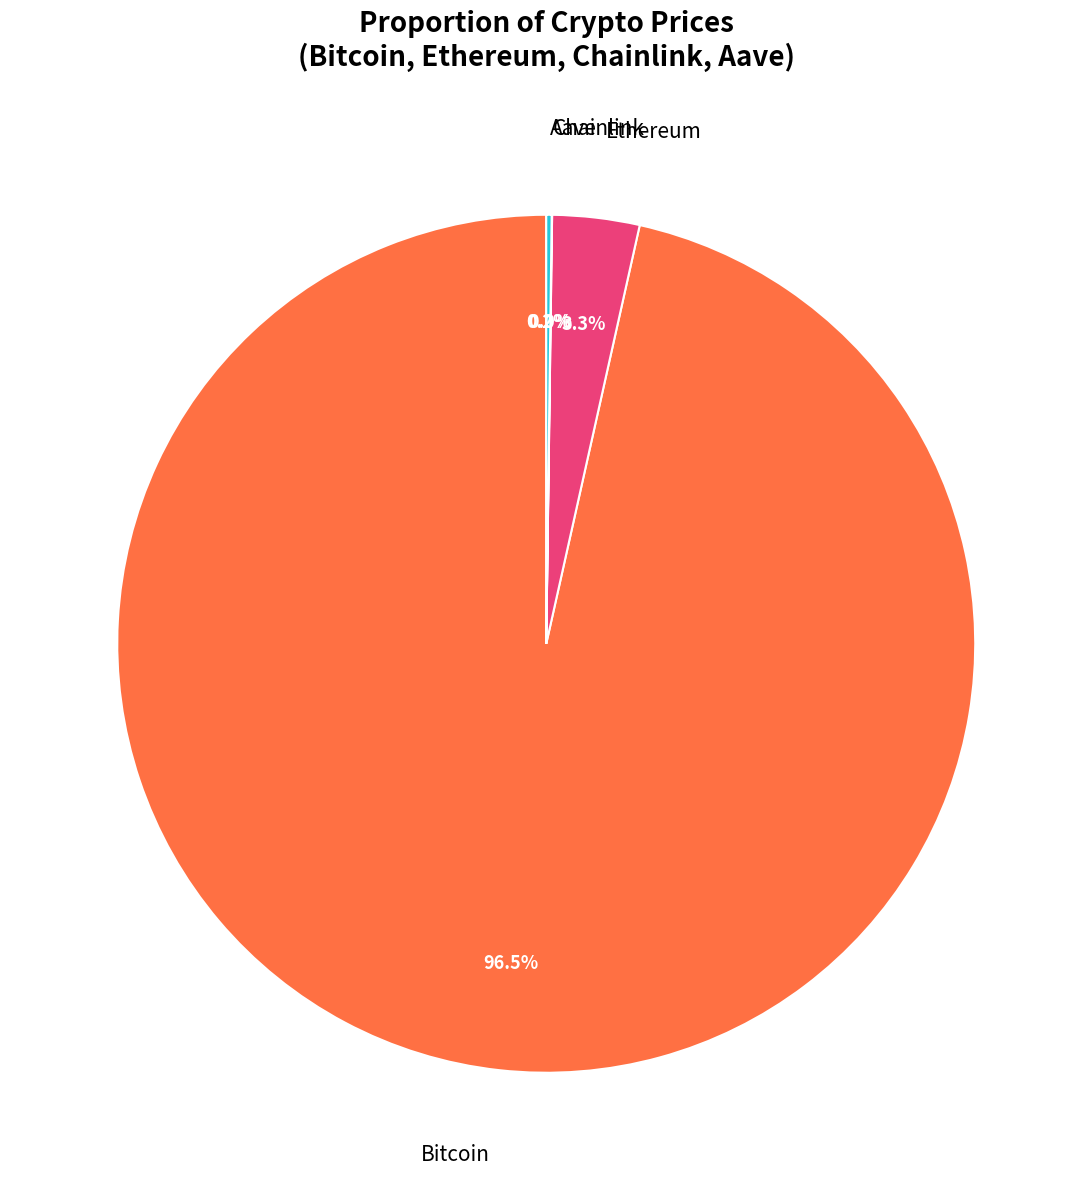

Which category accounts for the majority?

Bitcoin